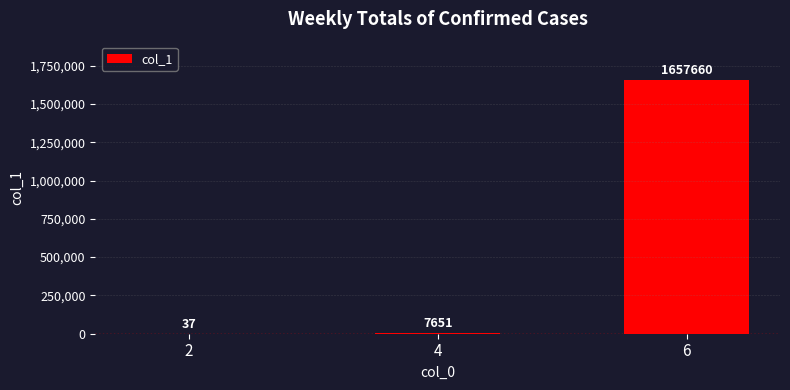

What is the sum of all values?

1665348